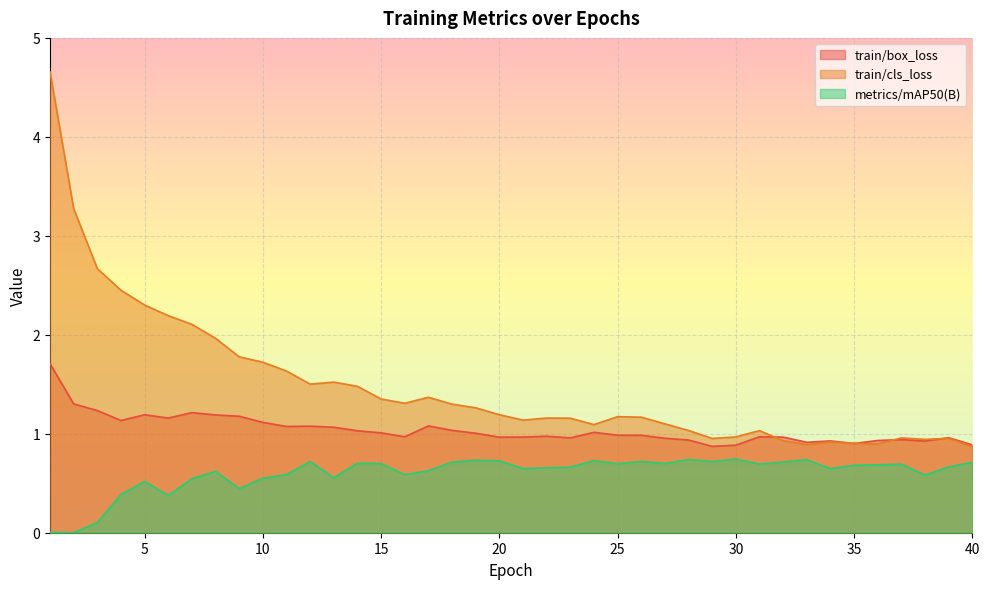

After their last crossing, which series has the higher values: train/cls_loss or train/box_loss?

train/box_loss